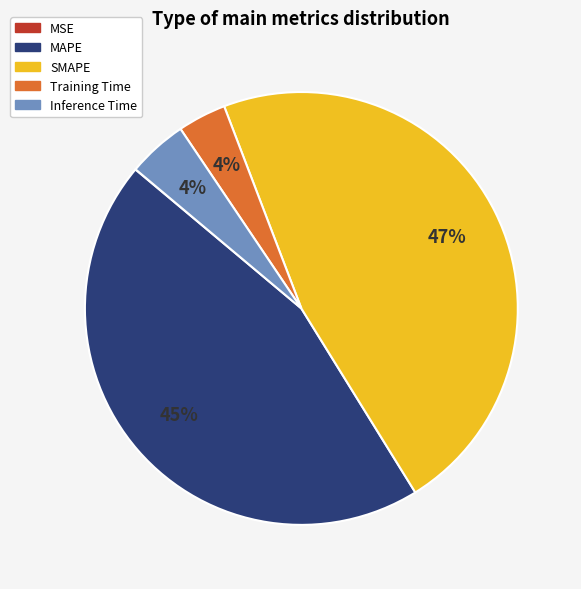

To the nearest percent, what is the combined percentage of Training Time and SMAPE?

51%